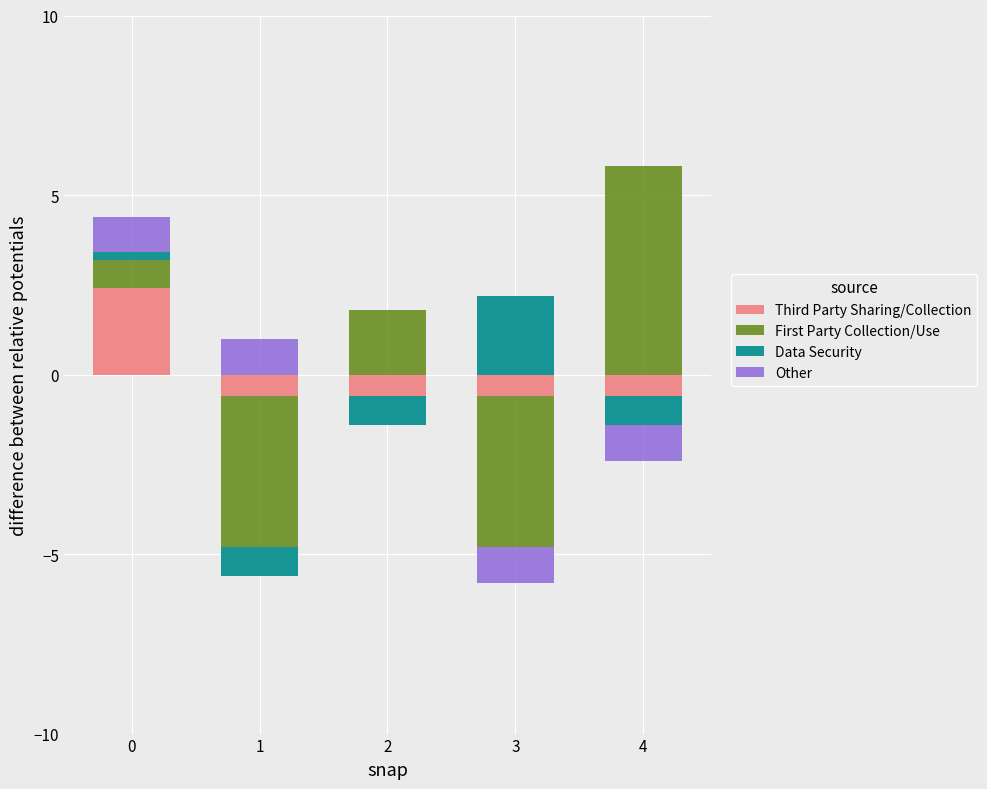

True or false: First Party Collection/Use has a value of 10.0 at 4.

False